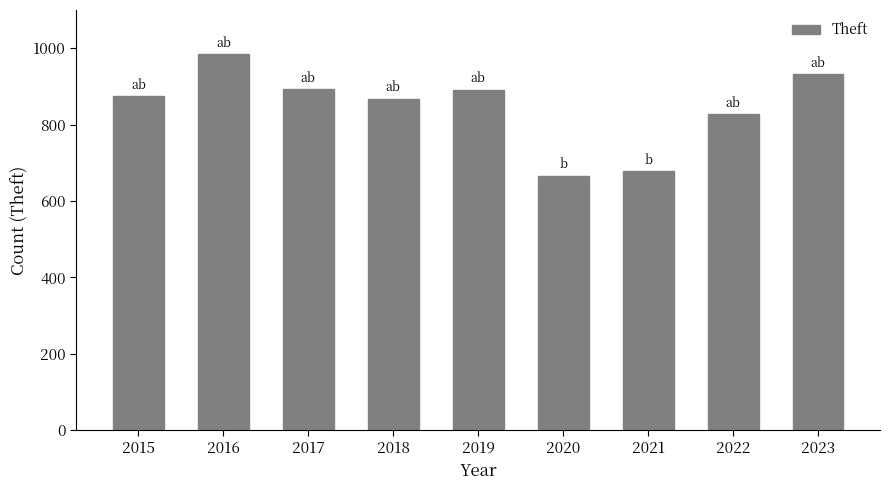

What value does the data have at 2020, to the nearest 10?

670